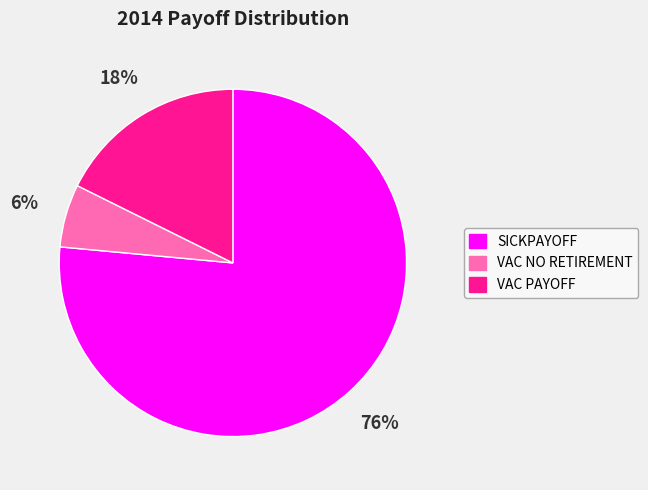

Count the number of slices in the pie.

3